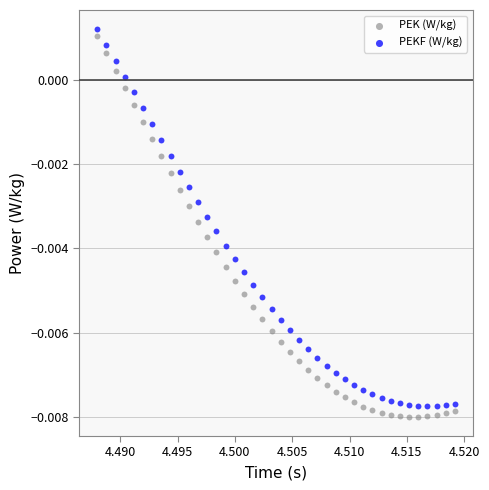

What are all the series names shown in the legend?

PEK (W/kg), PEKF (W/kg)